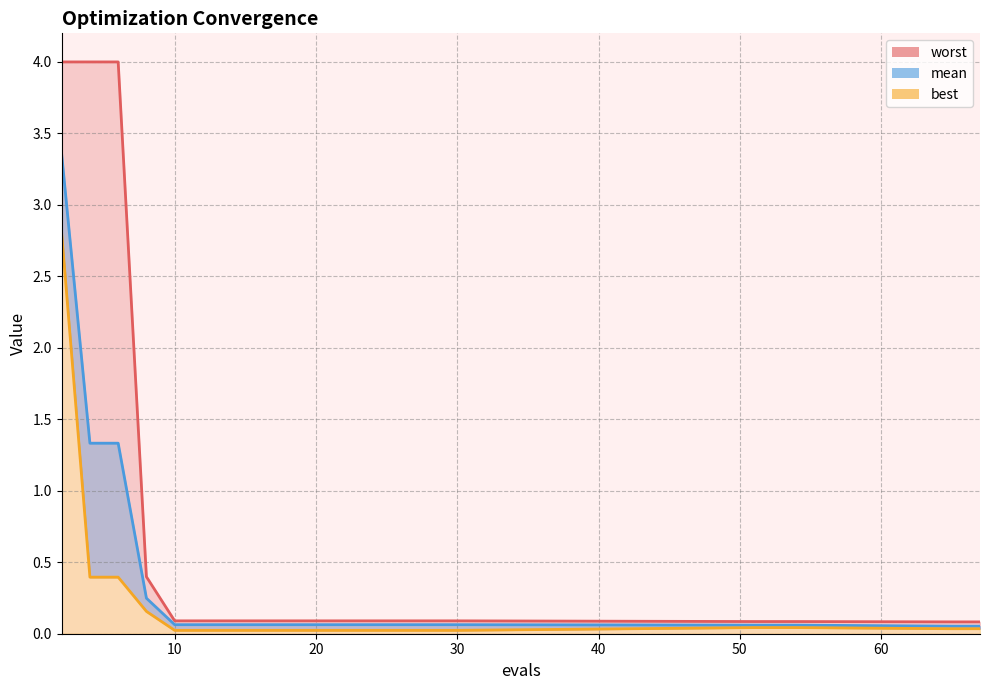

What is the sum of all best values?

4.2